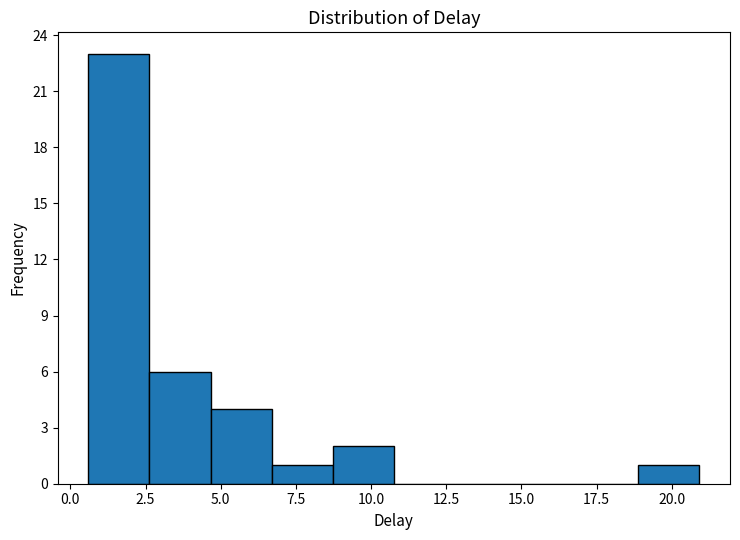

Over which range of the x-axis is the bar tallest?

0.5 to 2.5